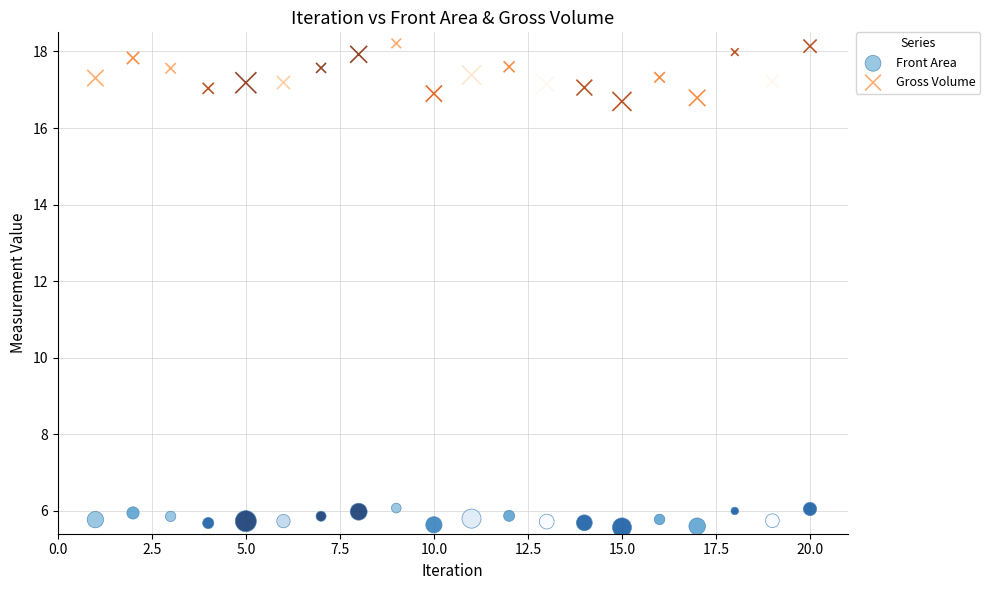

Which series has the widest spread of Y values?

Gross Volume